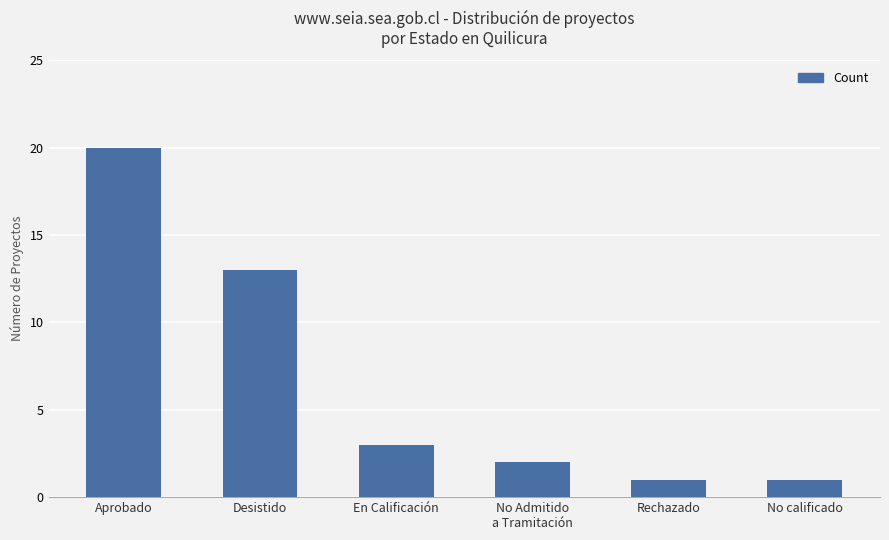

Reading left to right, transcribe all the data shown in this chart.

20	13	3	2	1	1